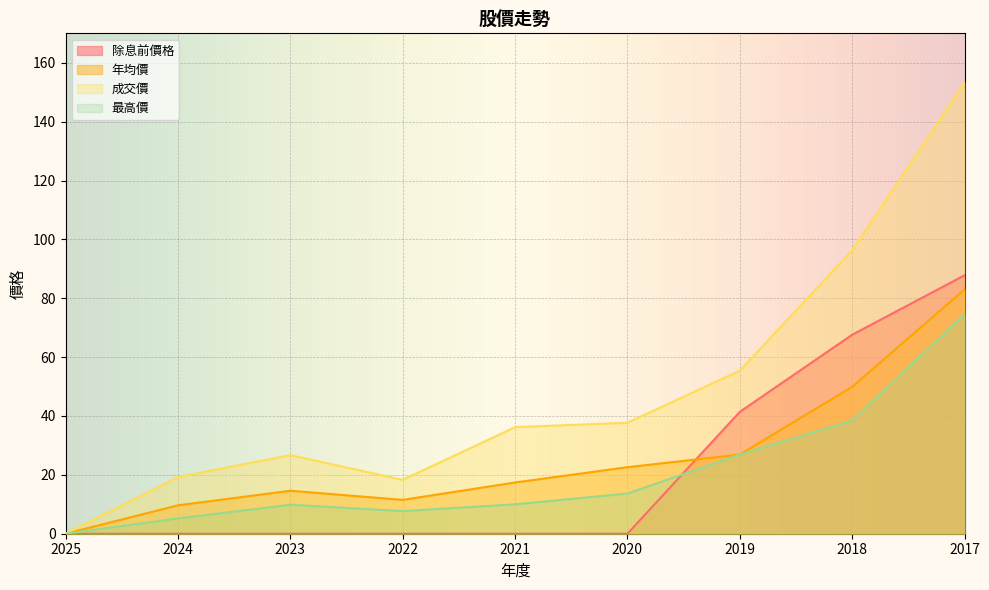

List the series in order of their peak value, lowest first.

最高價, 年均價, 除息前價格, 成交價